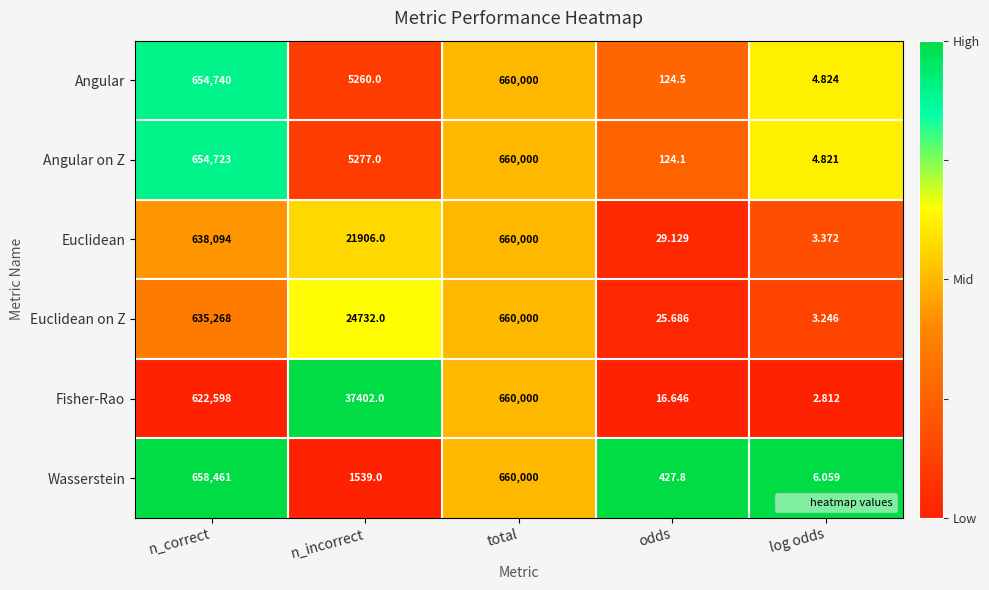

Which series has the largest range (max minus min)?

Fisher-Rao